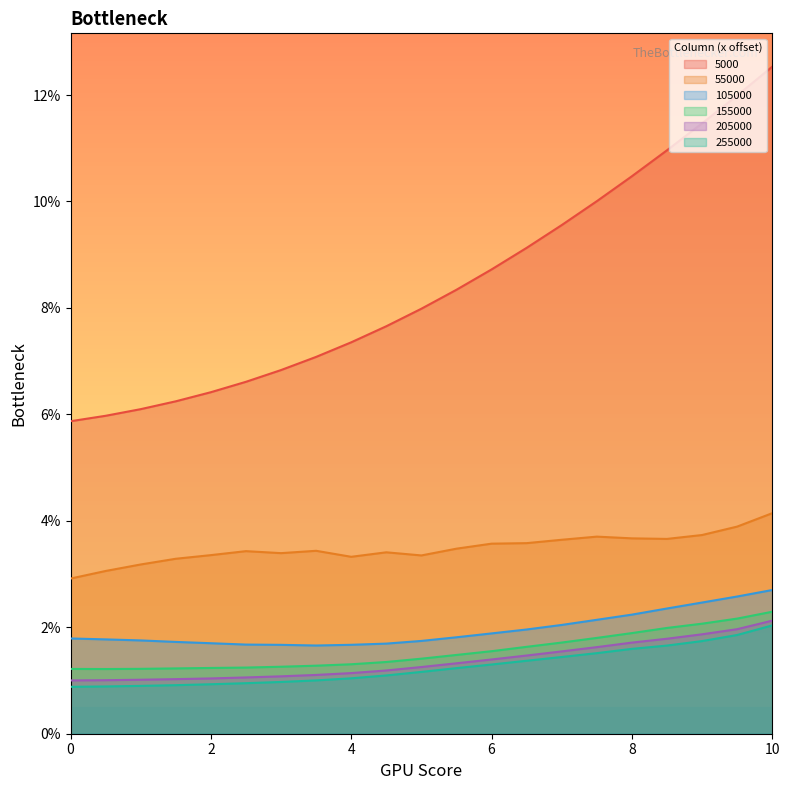

What is the label of the 10th point from the right?

5.5